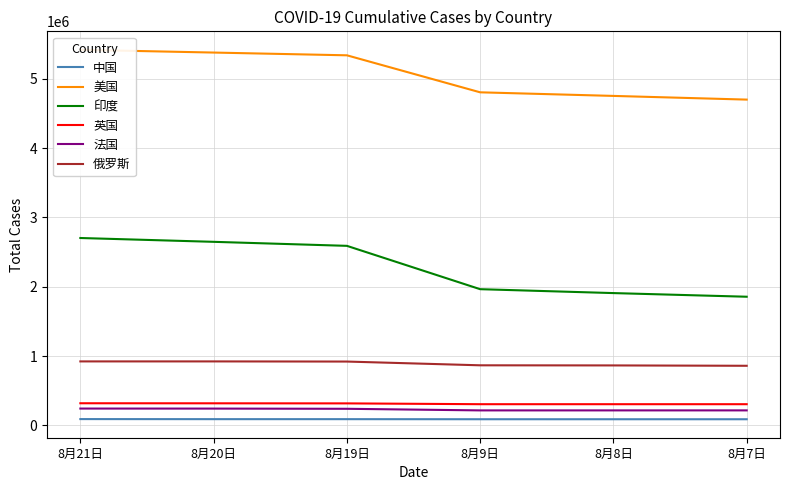

True or false: 法国 and 美国 intersect in this chart.

False